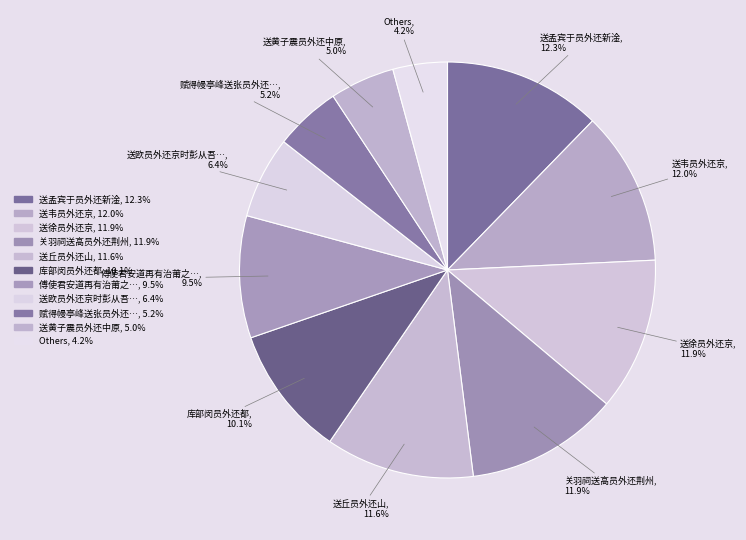

How many segments does this pie chart have?

11